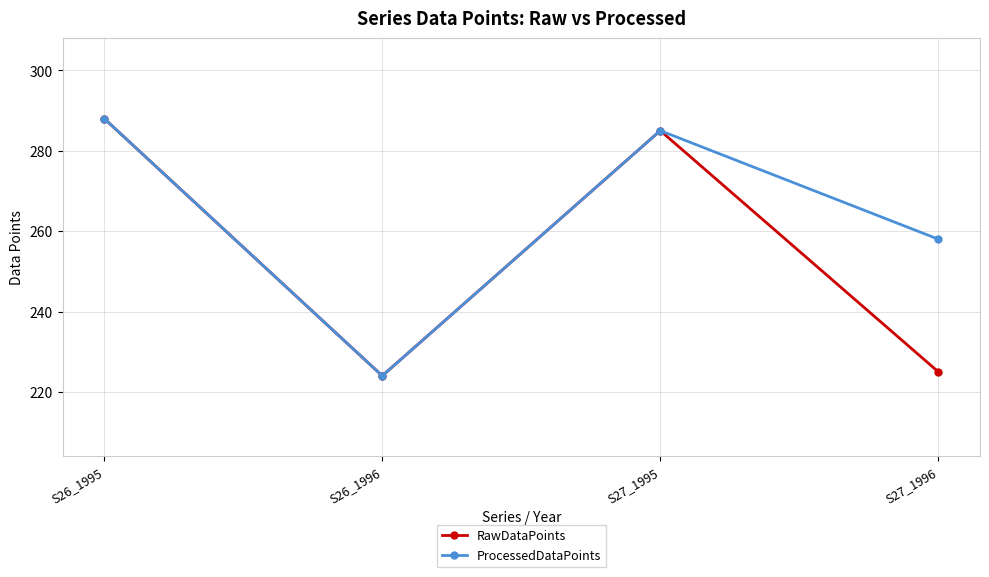

What are all the series names shown in the legend?

RawDataPoints, ProcessedDataPoints